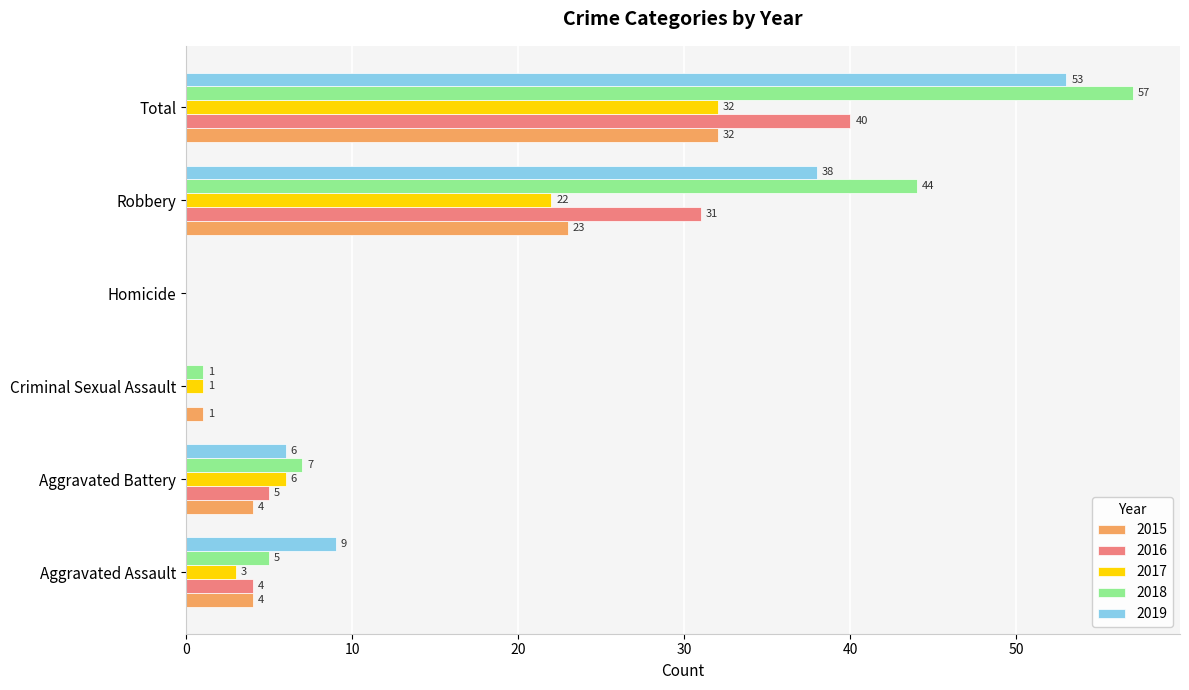

At which category is the sum across all series the highest?

Total